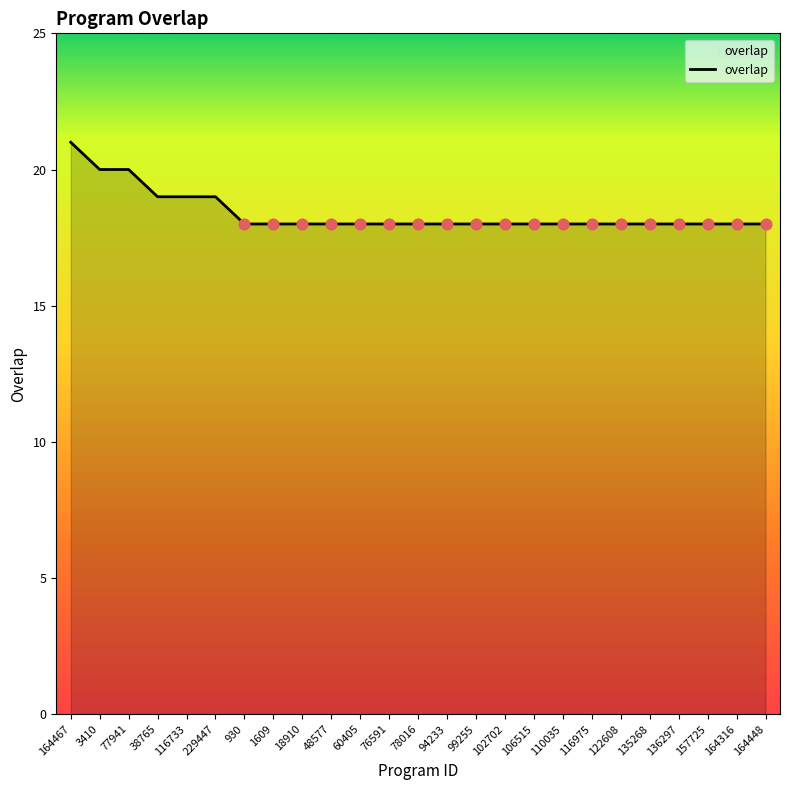

Approximately how many times larger is the value at 116975 compared to 76591?

1.0